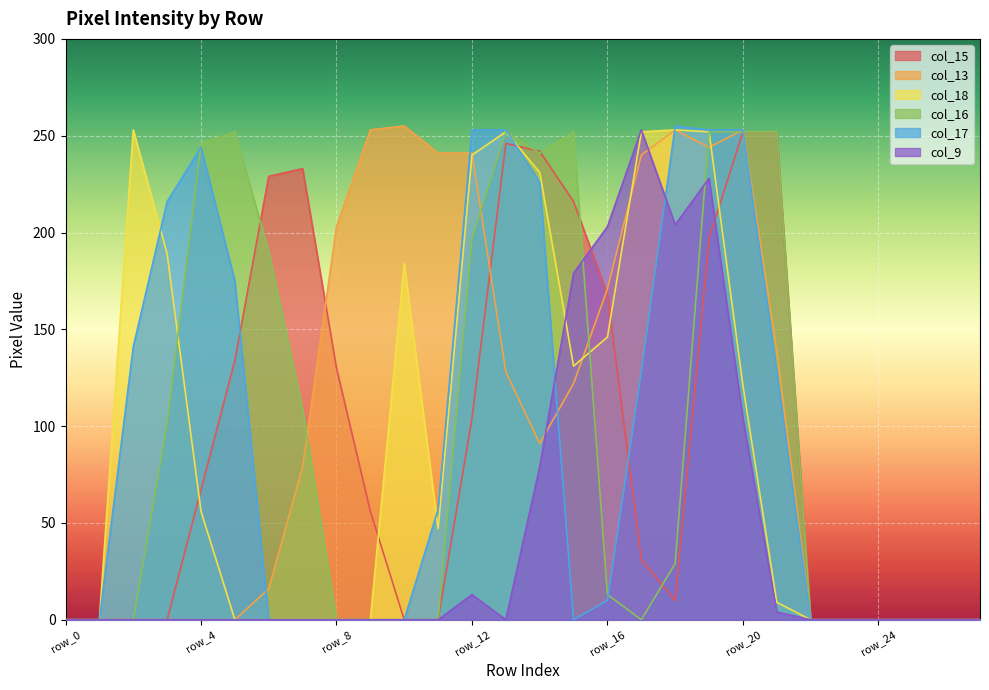

What are all the series names shown in the legend?

col_15, col_13, col_18, col_16, col_17, col_9